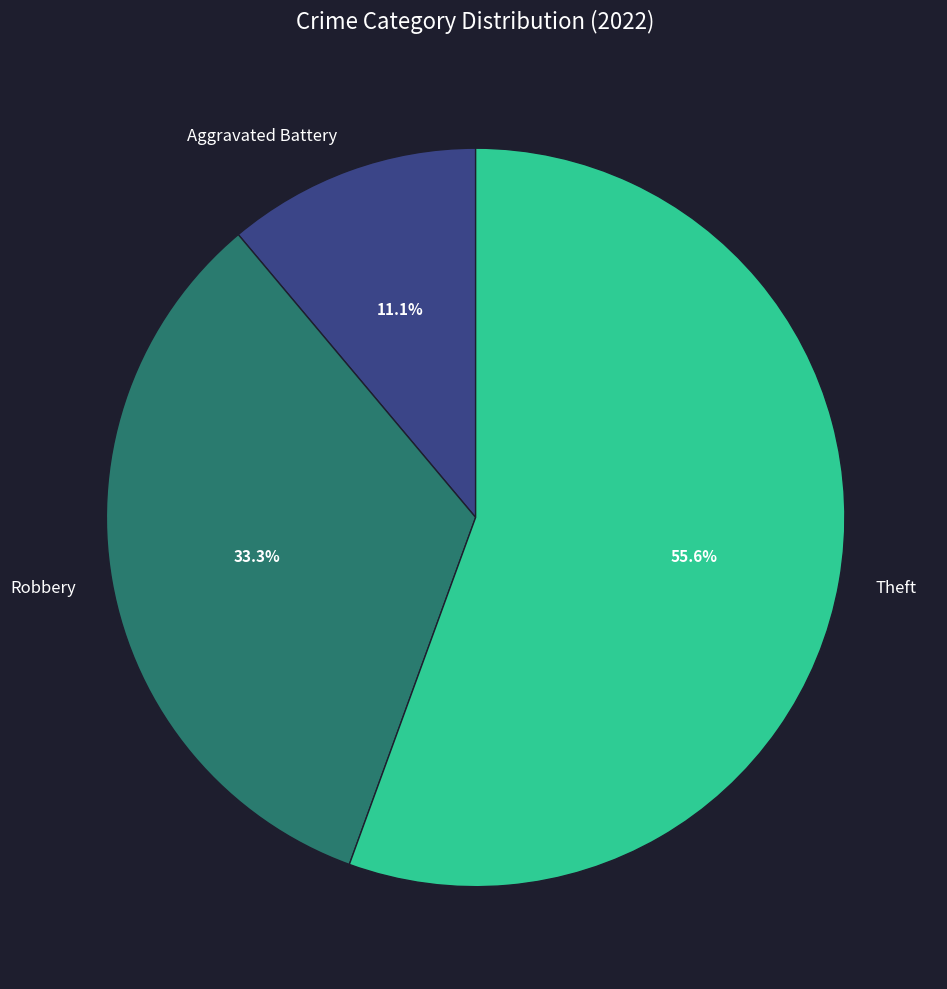

Rank the categories by value from lowest to highest.

Aggravated Battery, Robbery, Theft